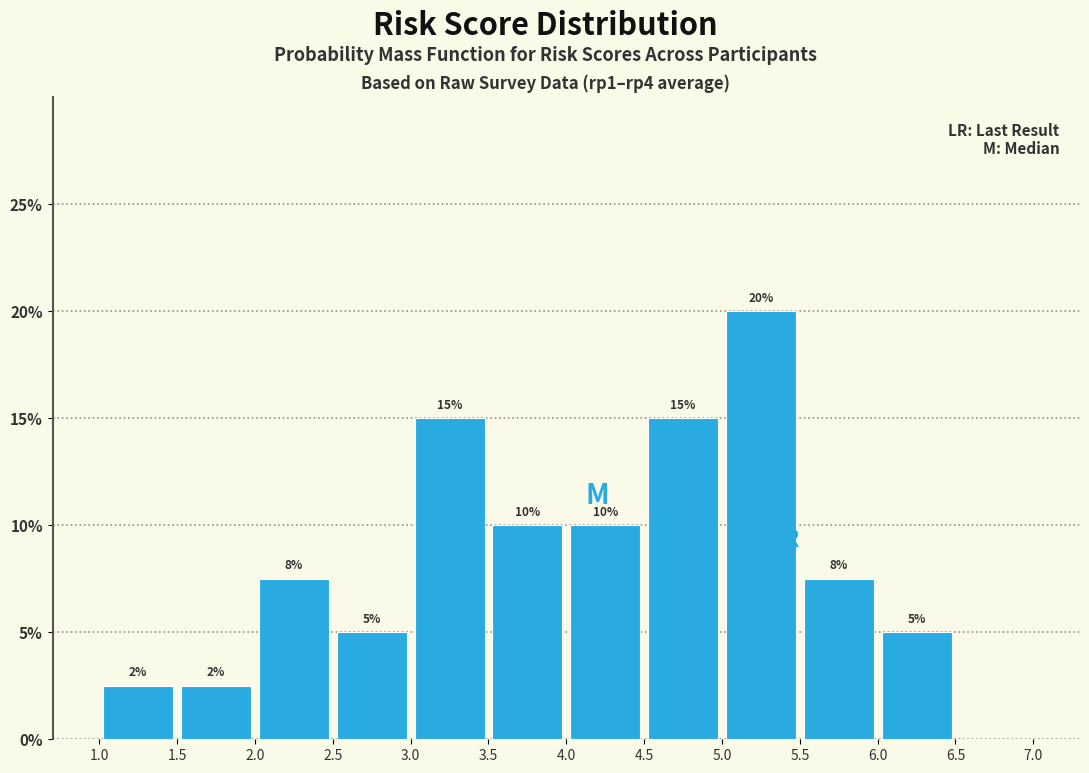

Which range on the x-axis has the tallest bar?

5.0 to 5.5